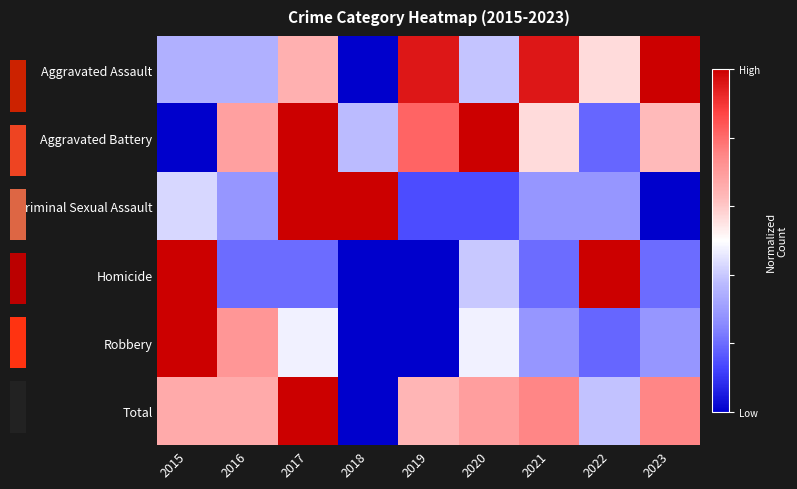

True or false: Homicide has a value of 0.0 at 2019.

True